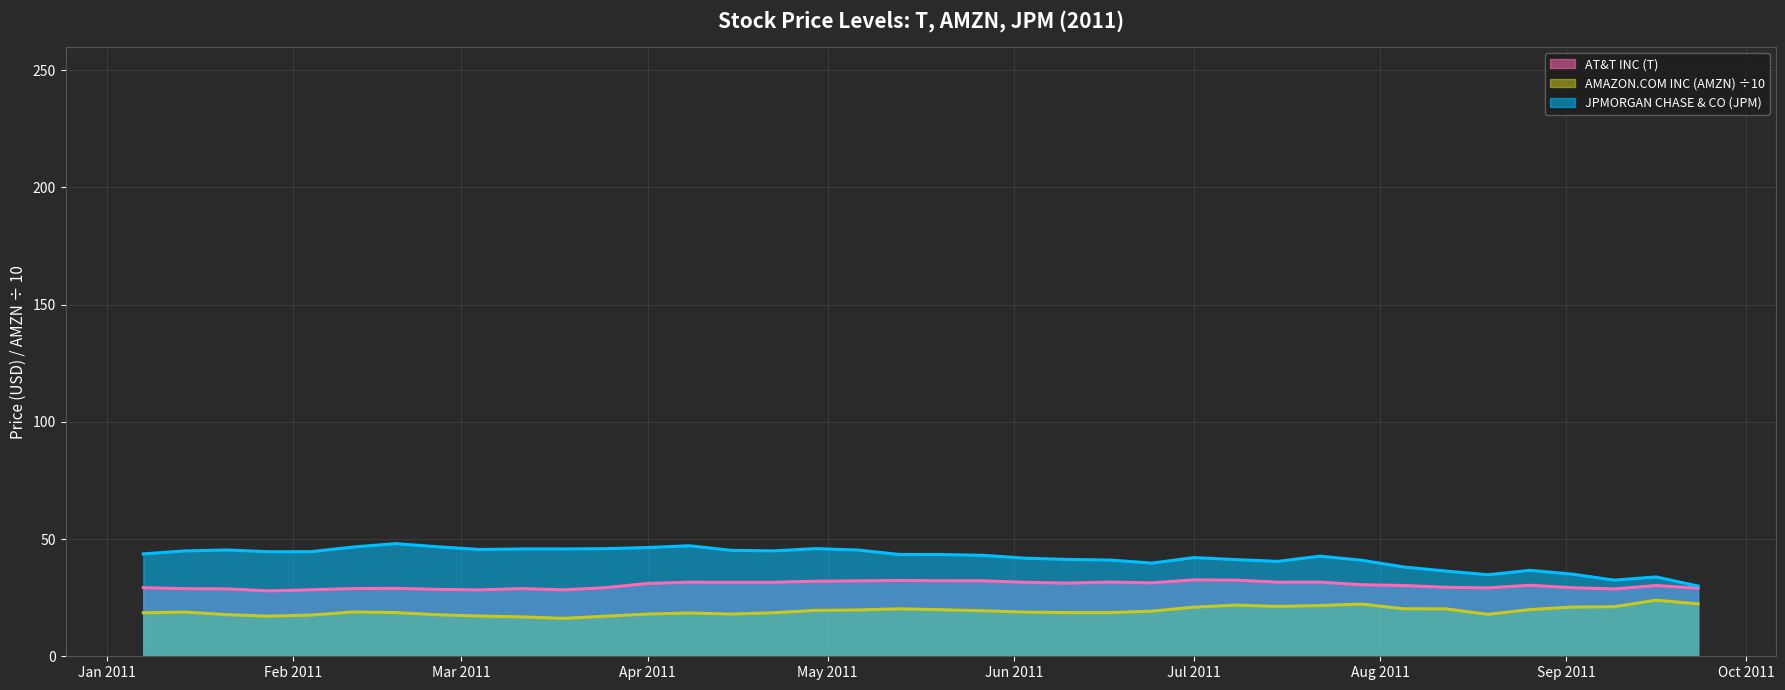

At which category is the sum across all series the highest?

2011-04-29